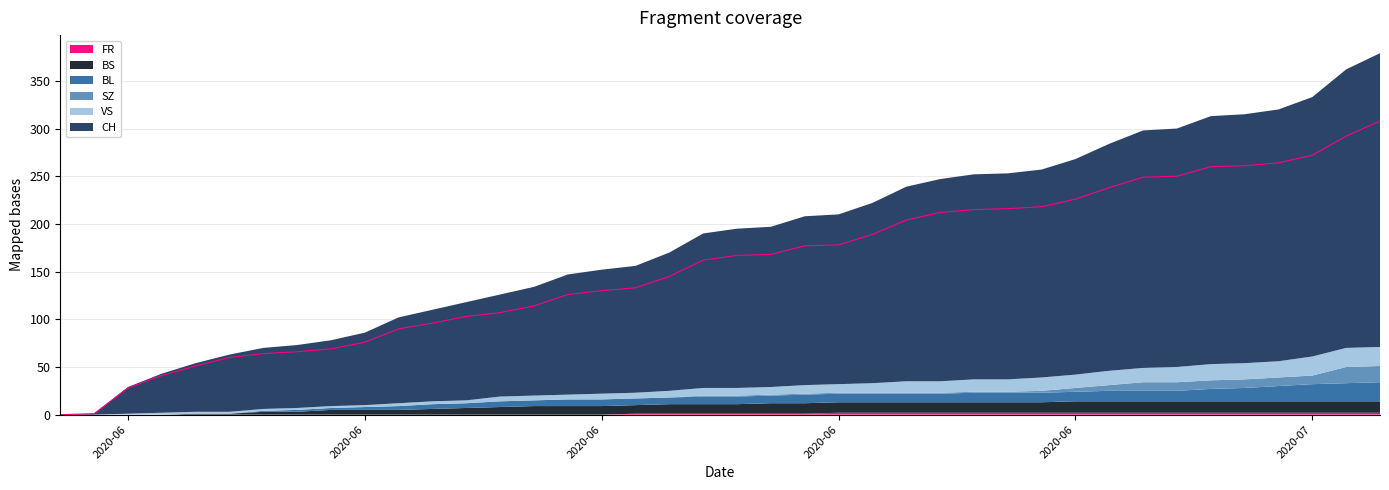

What is the difference between the maximum and minimum values in the SZ series?

17